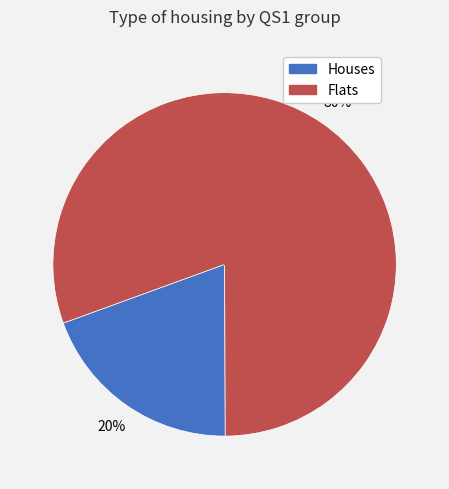

Do Flats and Houses together represent more than half of the pie?

Yes